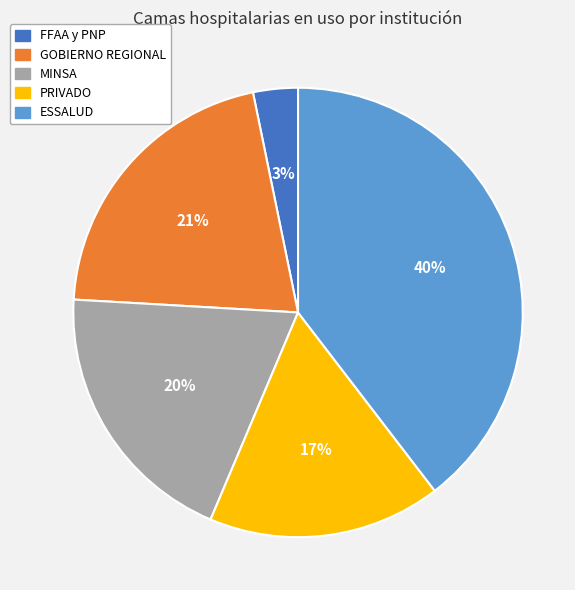

How many segments does this pie chart have?

5